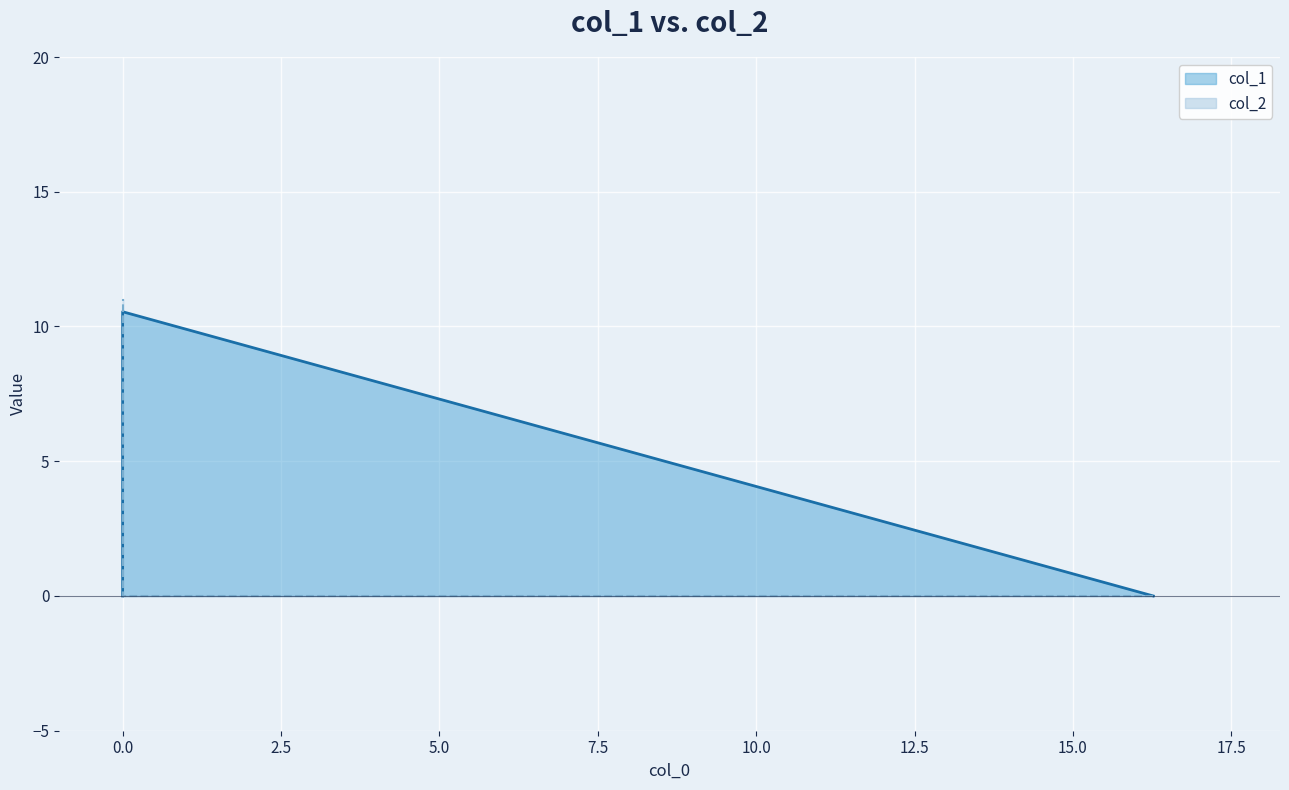

True or false: col_2 has a value of 18.2 at 0.0.

False